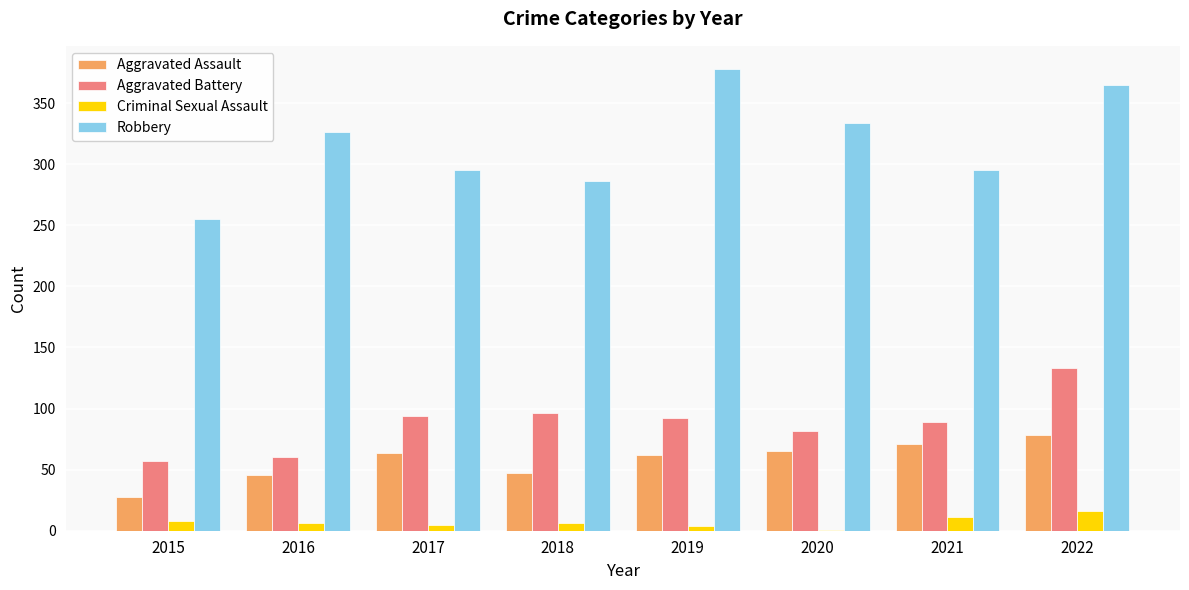

What is the total value across all series at 2022?

592